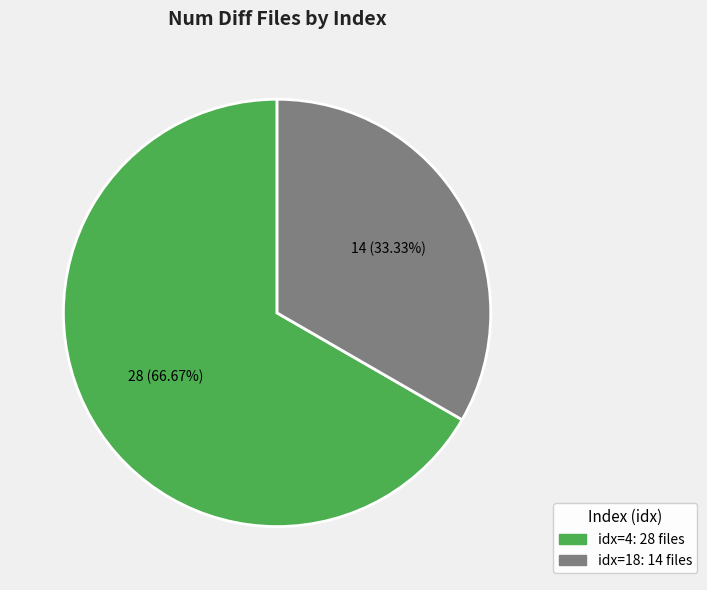

Is there a majority slice in this chart?

Yes